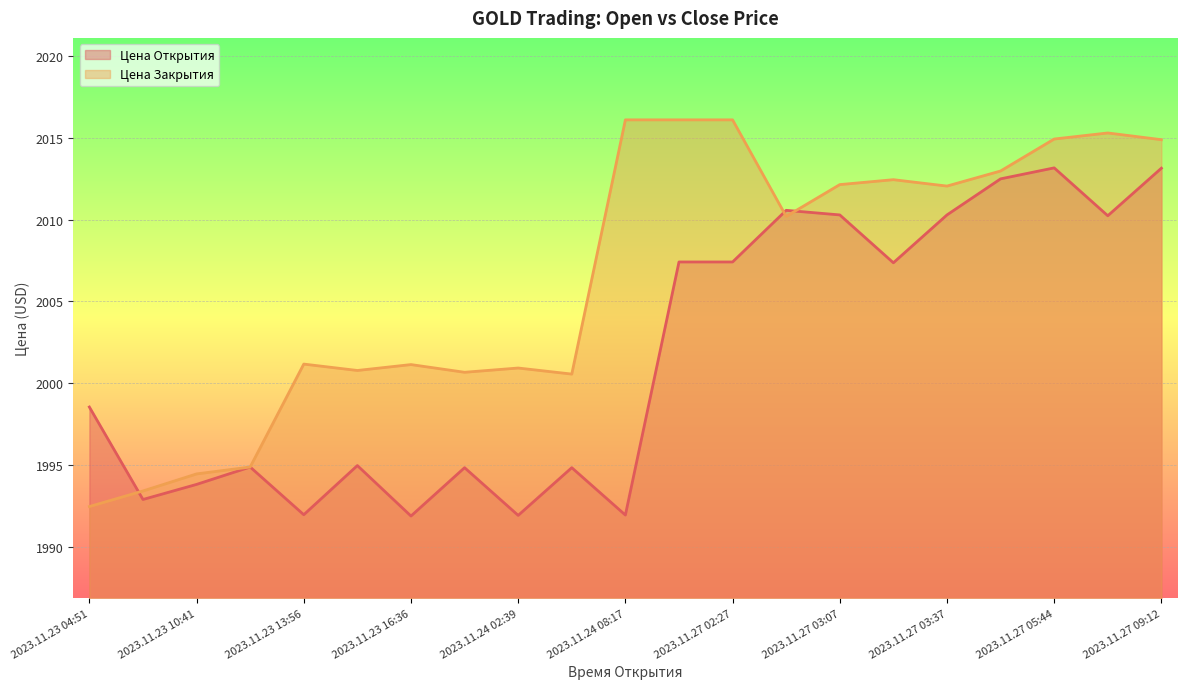

What is the difference between the maximum and minimum values in the Цена Открытия series?

21.2